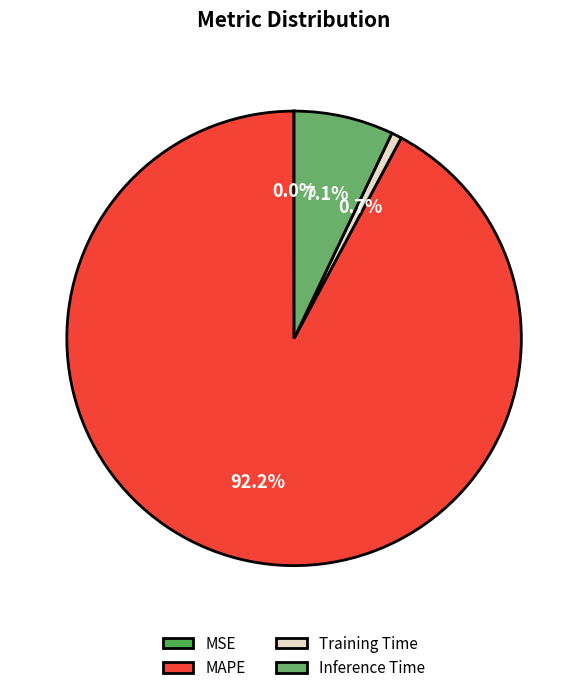

What is the majority slice?

MAPE